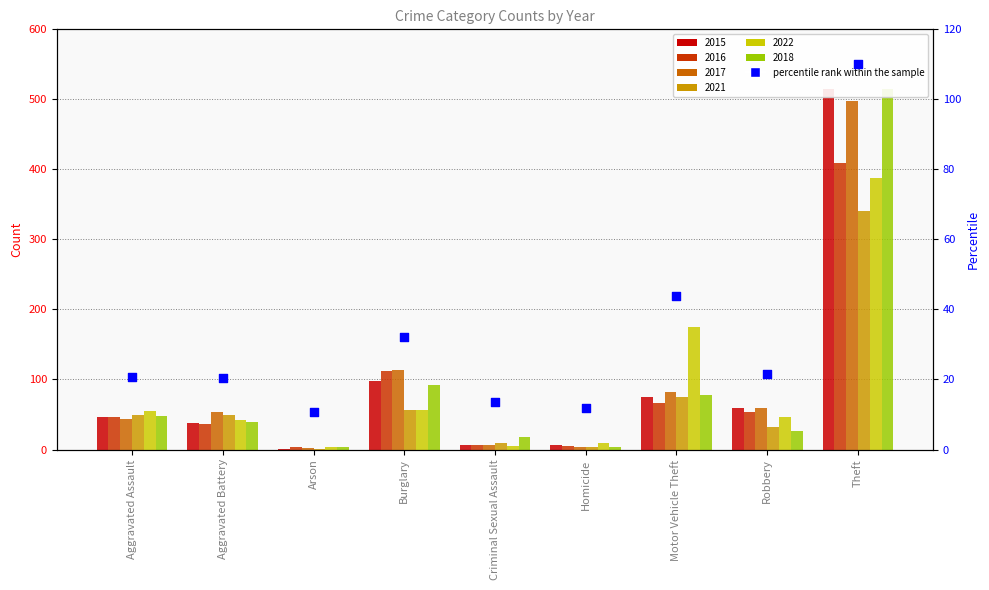

Which has a higher value, Aggravated Assault or Robbery?

Robbery